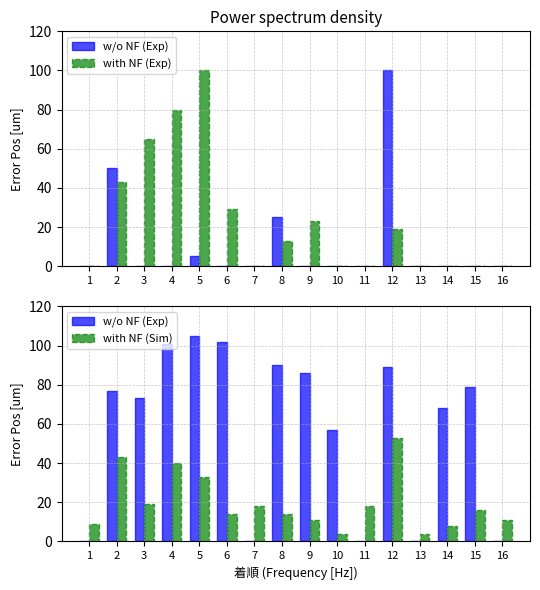

What are all the series names shown in the legend?

w/o NF (Exp), with NF (Exp), with NF (Sim)